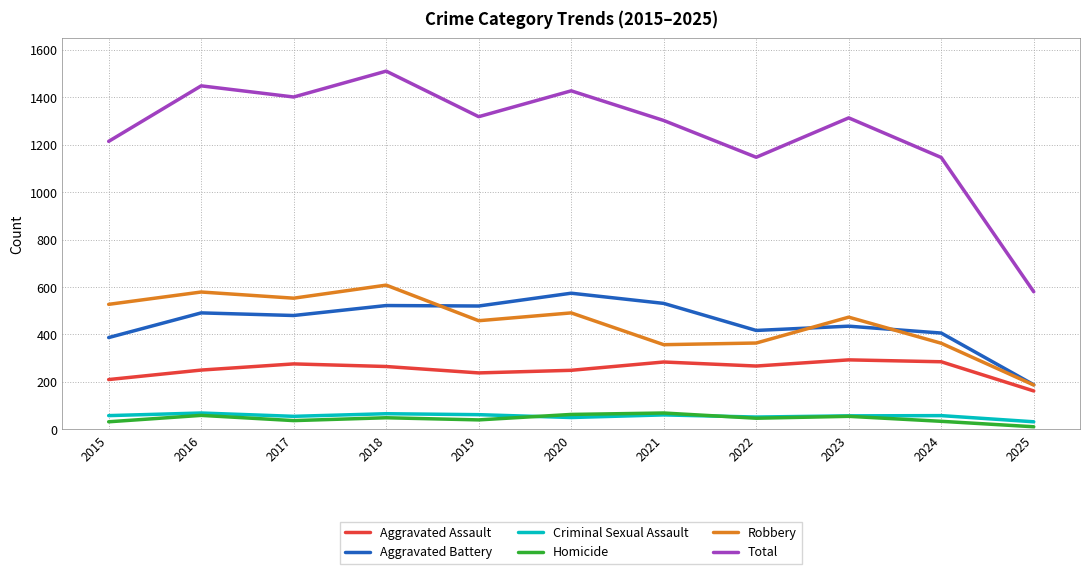

Which category has the lowest value in the Aggravated Battery series?

2025